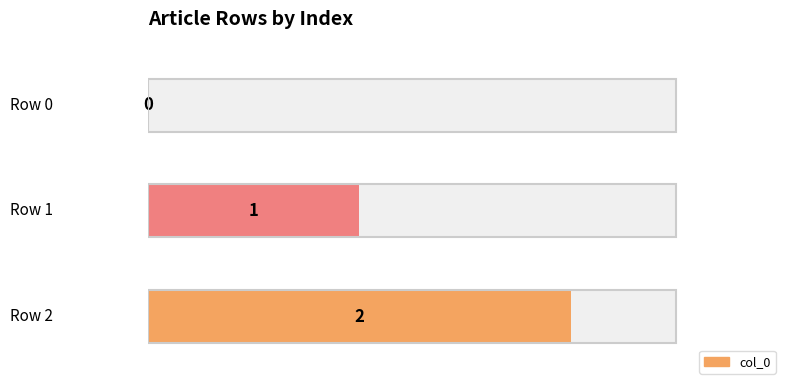

What is the greatest value displayed?

2